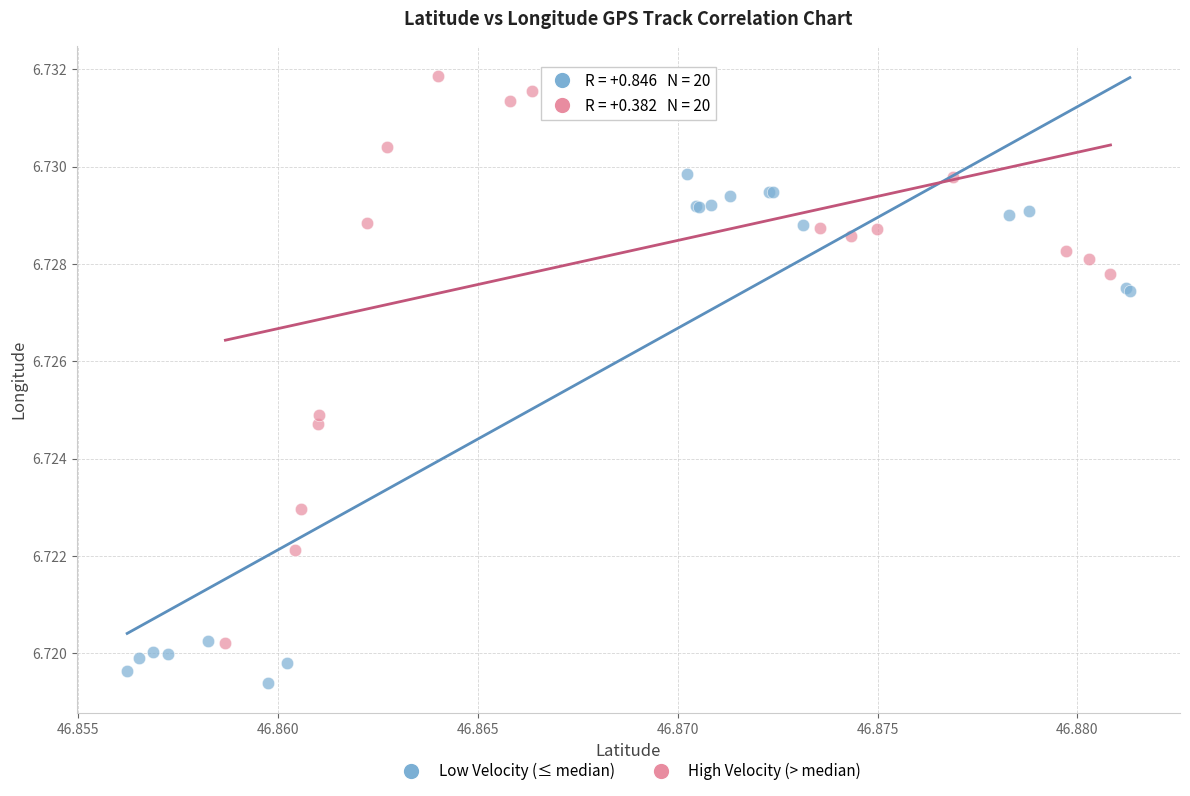

Which series has the largest Y range (max minus min)?

Low Velocity (≤ median)